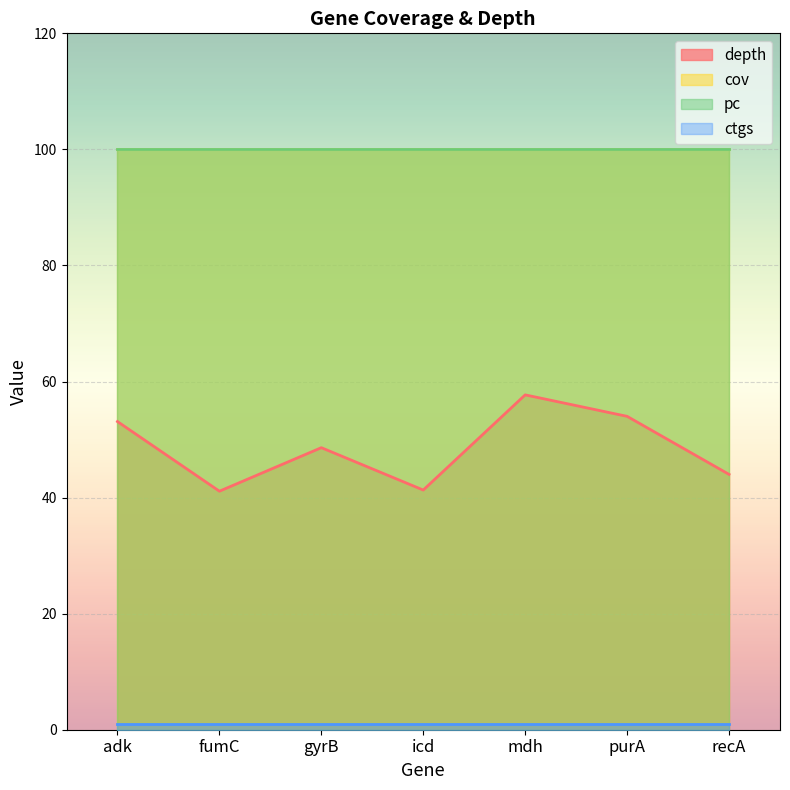

What are all the series names shown in the legend?

depth, cov, pc, ctgs